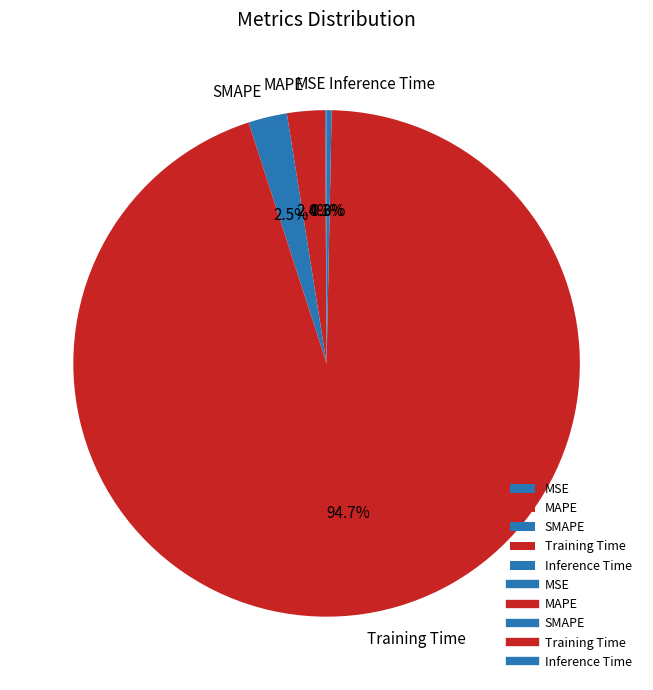

What is the total percentage of Inference Time and MAPE?

2.7%